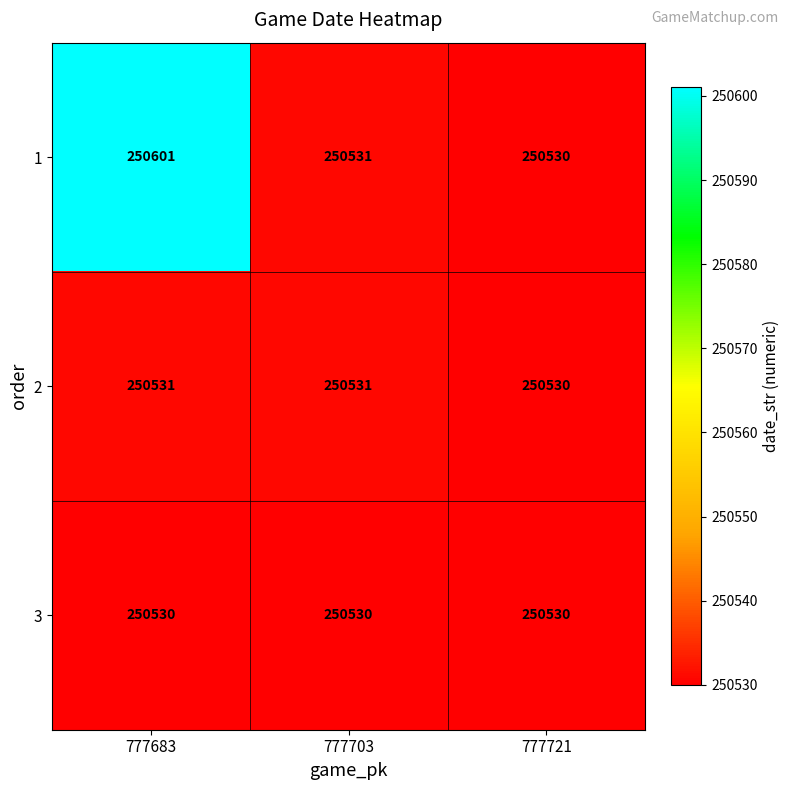

Which series has the largest total across all categories?

1